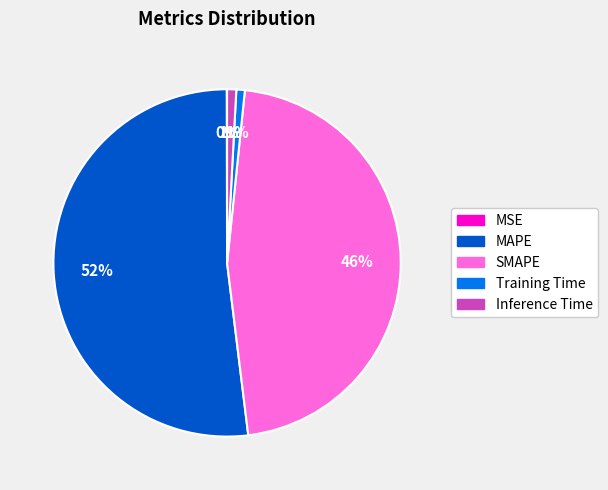

What is the largest slice in the pie chart?

MAPE